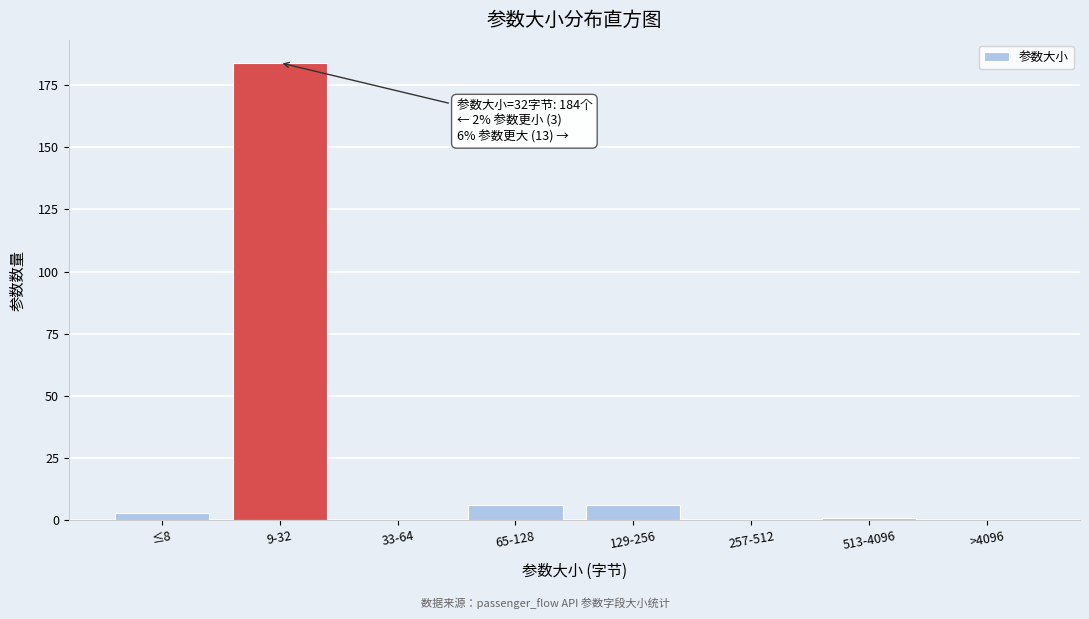

Reading left to right, list all the values displayed in this chart.

≤8=3	9-32=184	33-64=0	65-128=6	129-256=6	257-512=0	513-4096=1	>4096=0